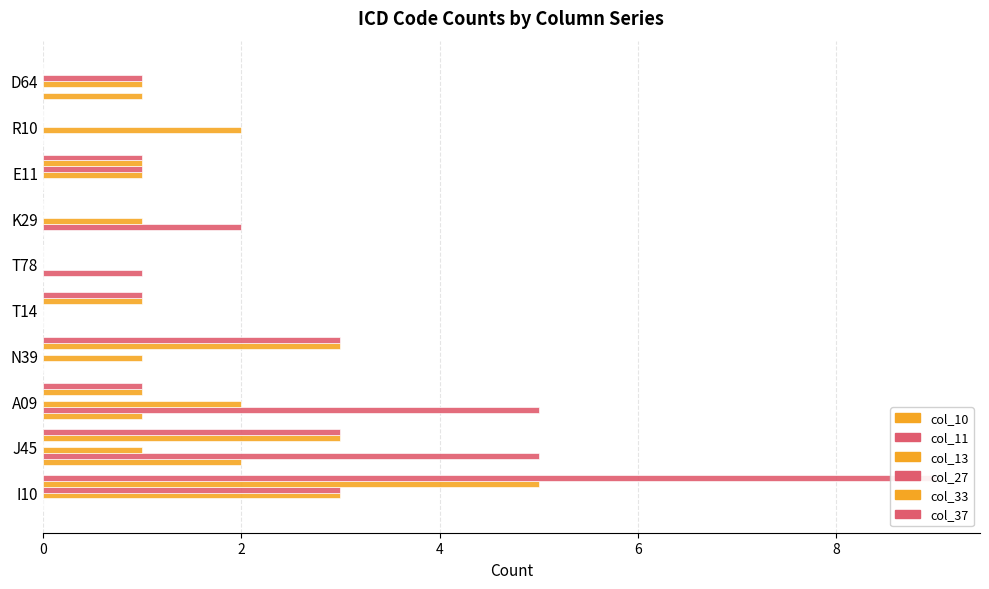

What is the difference between the col_33 values at I10 and K29?

5